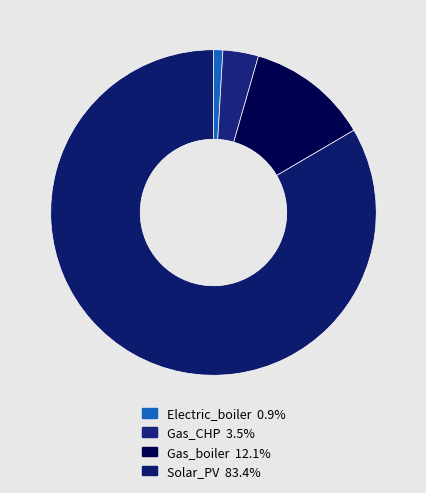

What is the majority slice?

Solar_PV